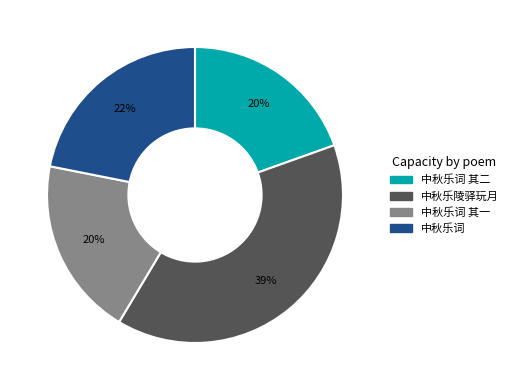

Approximately how many times larger is the value at 中秋乐词 compared to 中秋乐陵驿玩月?

0.6